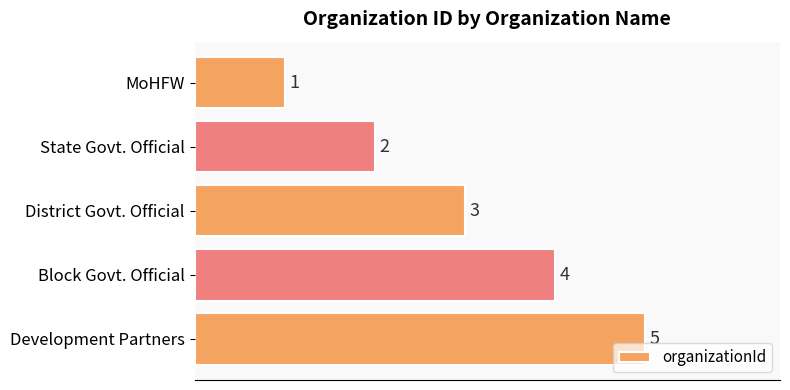

What is the sum of all values?

15